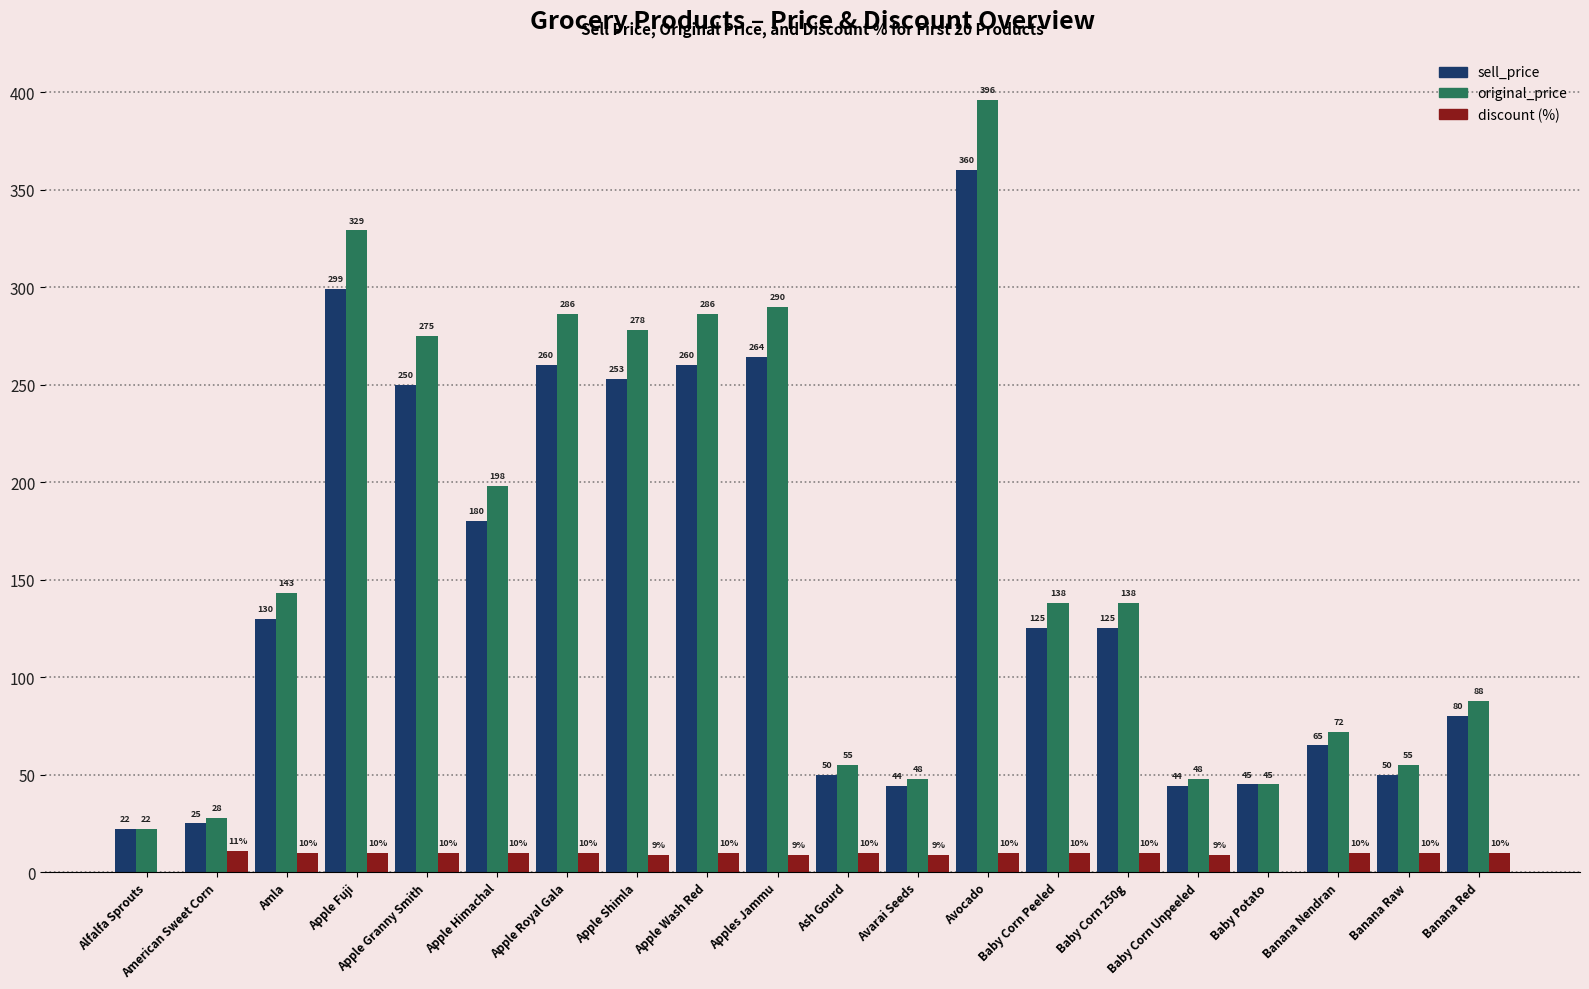

What is the spread (max minus min) of values at Apple Himachal?

188